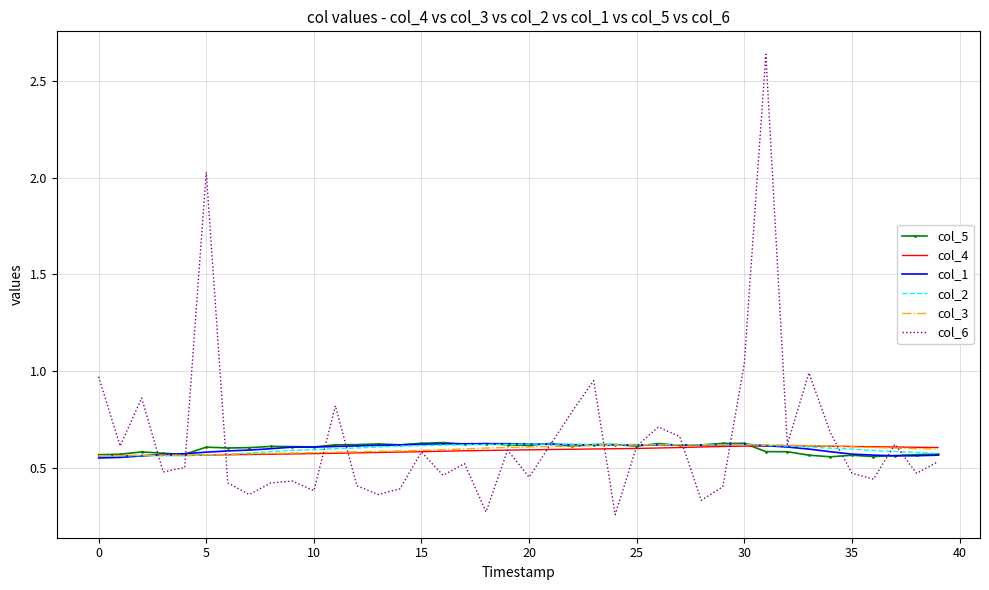

Which series has the widest spread of values?

col_6